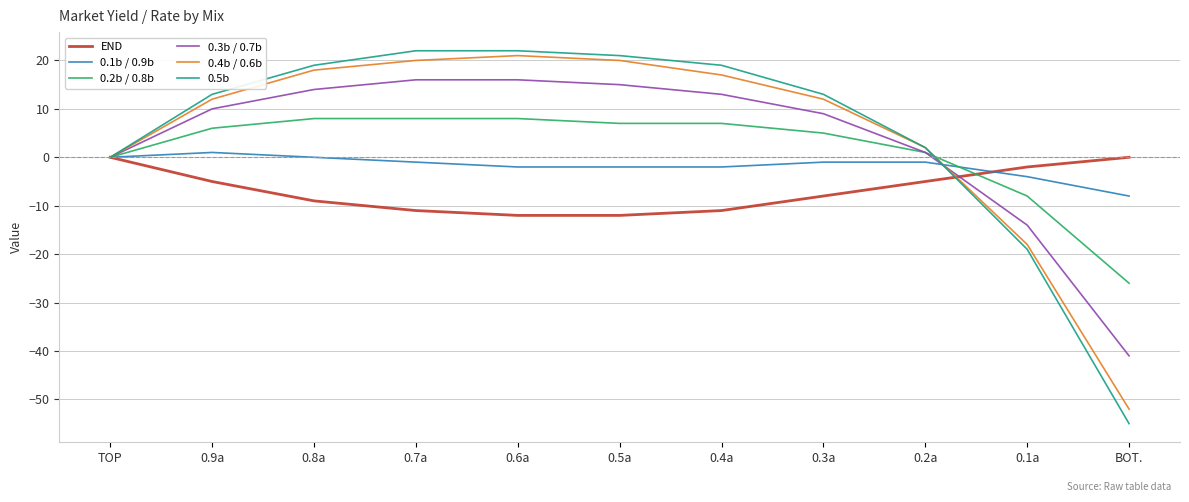

What is the difference between the maximum and minimum values in the 0.5b series?

77